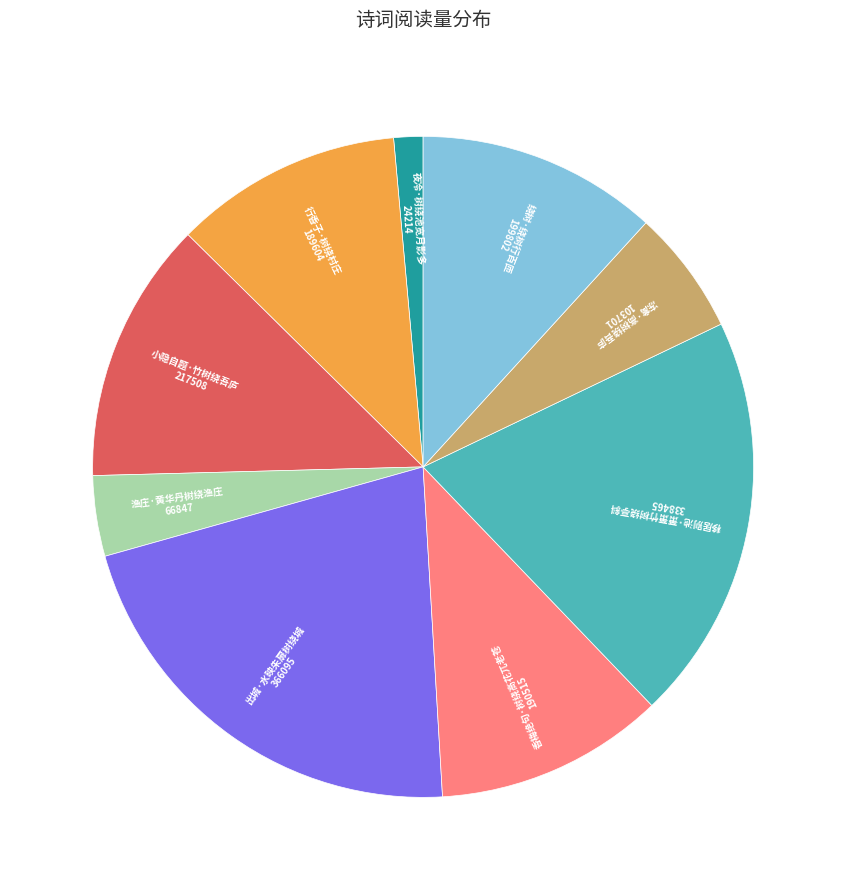

Which category has the biggest portion of the pie?

出城·水映朱扉树绕城